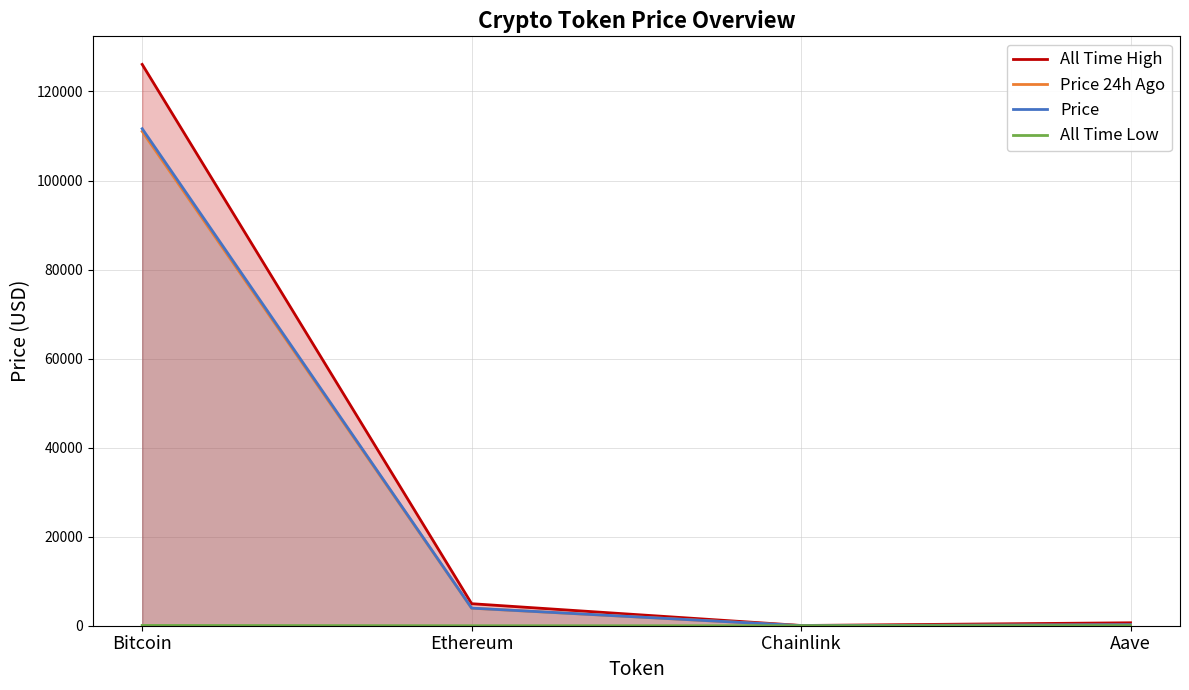

Which series has the widest spread of values?

All Time High